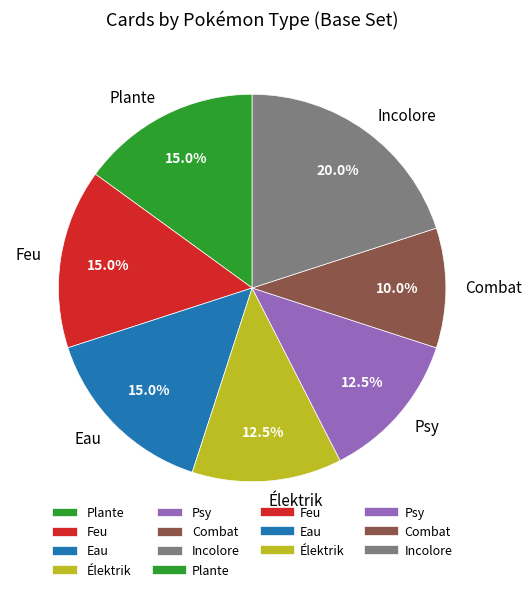

Combined, what portion of the pie is Feu and Élektrik?

27.5%